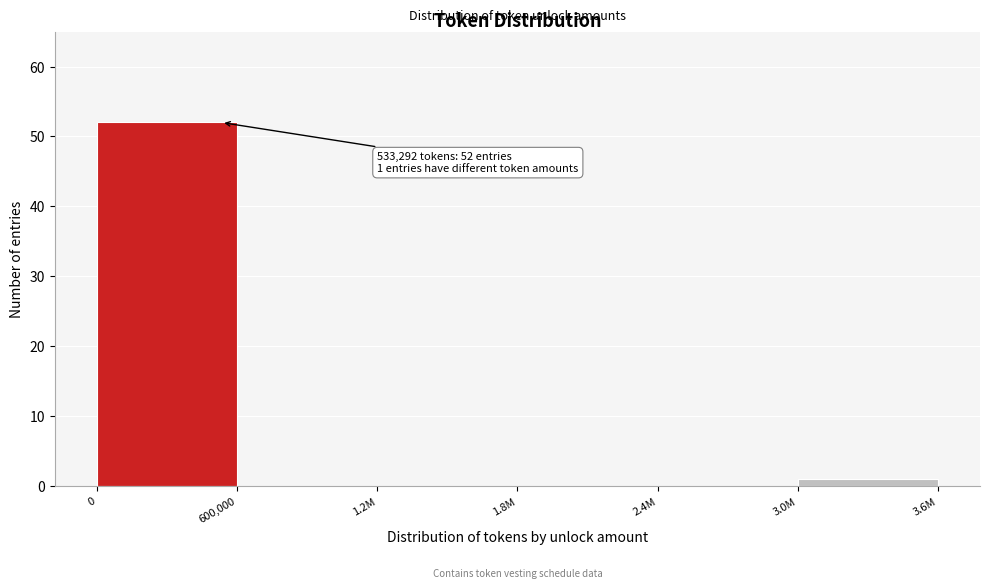

Reading right to left, extract all data points from this chart.

3.0M=1	2.4M=0	1.8M=0	1.2M=0	600,000=0	0=52